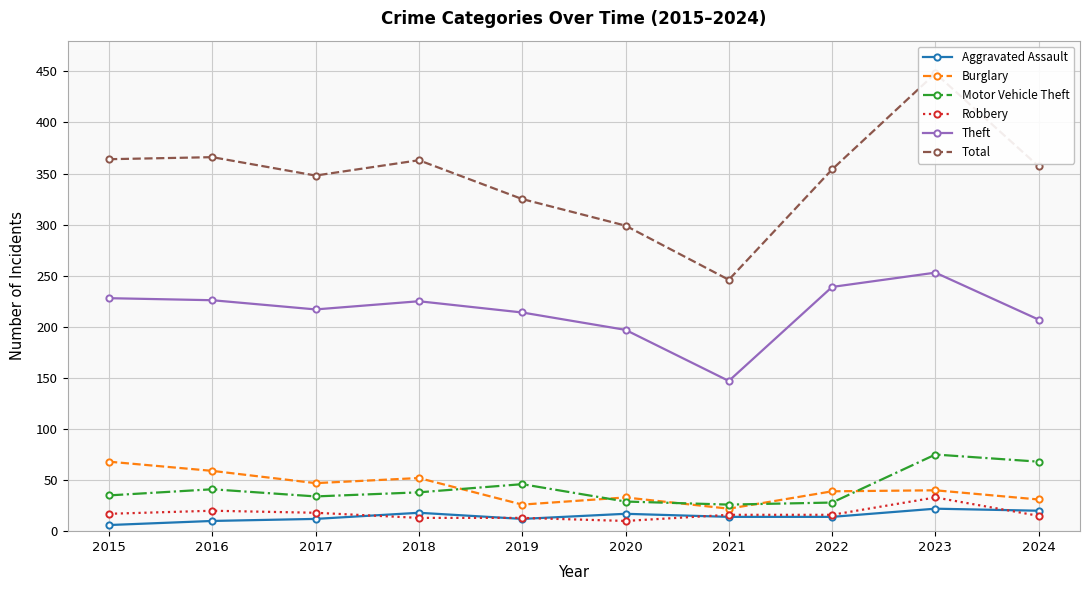

Is it true that Robbery equals 17 at 2015?

True